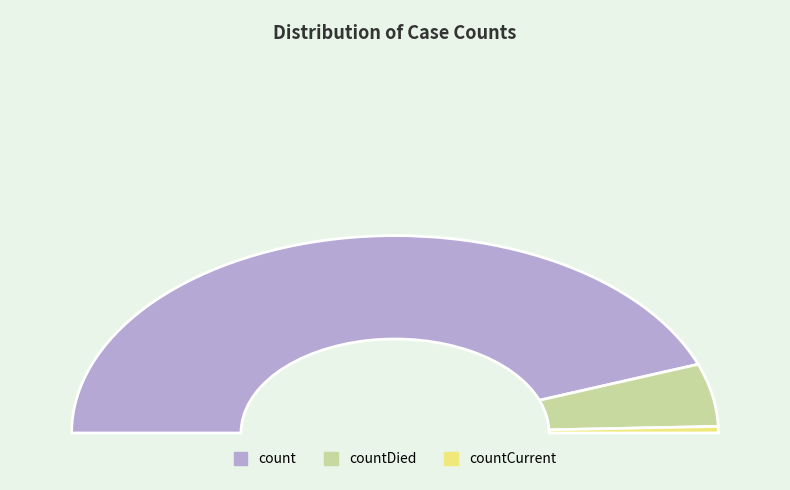

Do countDied and countCurrent together represent more than half of the pie?

No